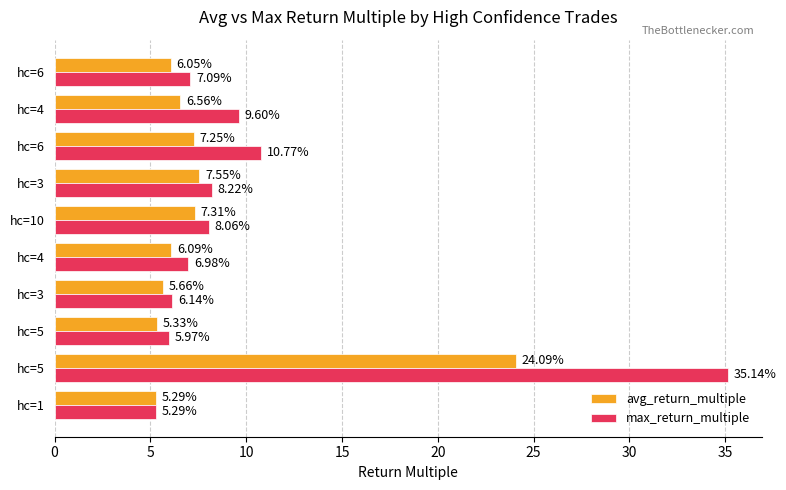

List the series in order of their peak value, highest first.

max_return_multiple, avg_return_multiple